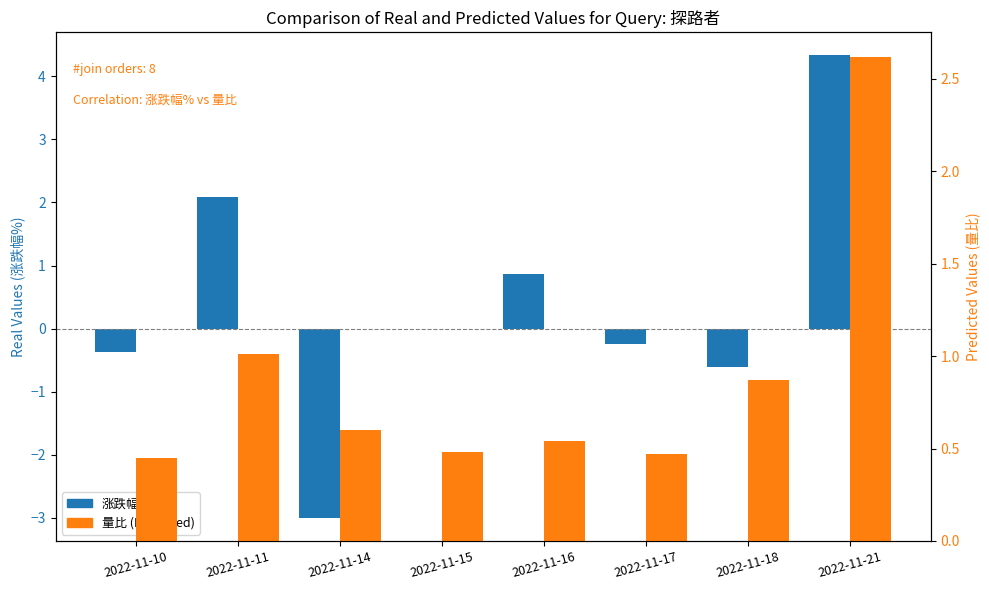

What is the value of the 涨跌幅% bar at the 1st from the left?

-0.4